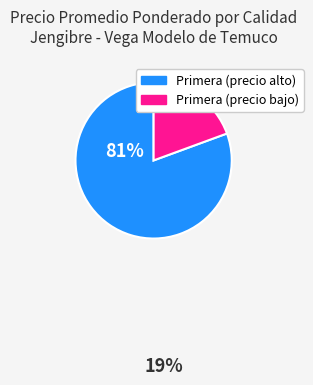

How many slices are in this pie chart?

2